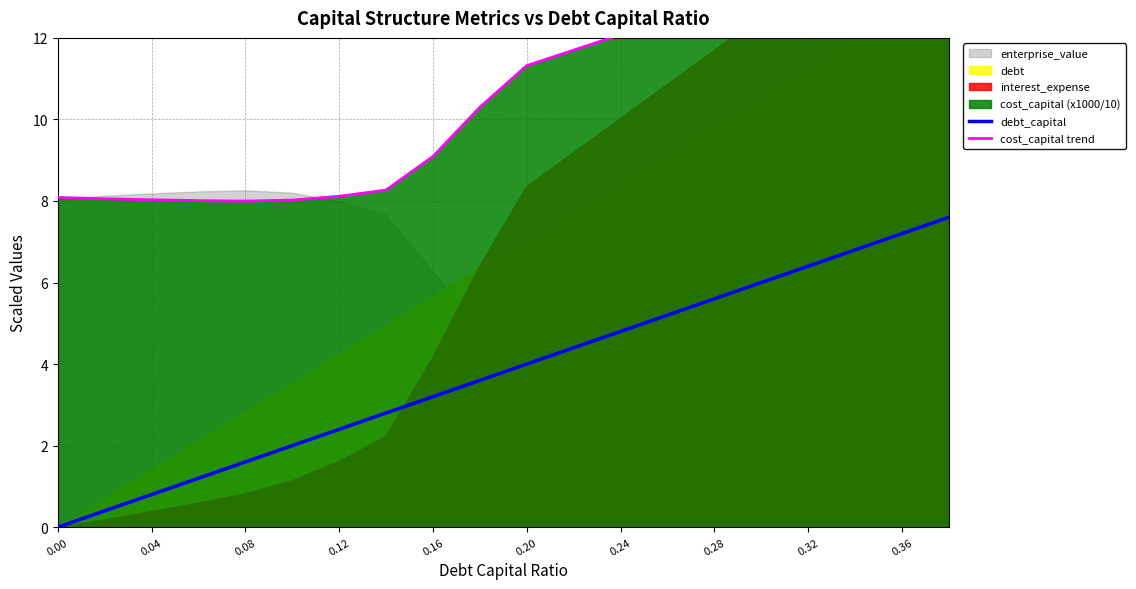

Reading right to left, what are all the values shown in this chart?

debt_capital: 7.6	7.2	6.8	6.4	6.0	5.6	5.2	4.8	4.4	4.0	3.6	3.2	2.8	2.4	2.0	1.6	1.2	0.8	0.4	0.0
cost_capital trend: 14.7	14.4	14.0	13.6	13.2	12.8	12.5	12.1	11.7	11.3	10.3	9.1	8.3	8.1	8.0	8.0	8.0	8.0	8.1	8.1